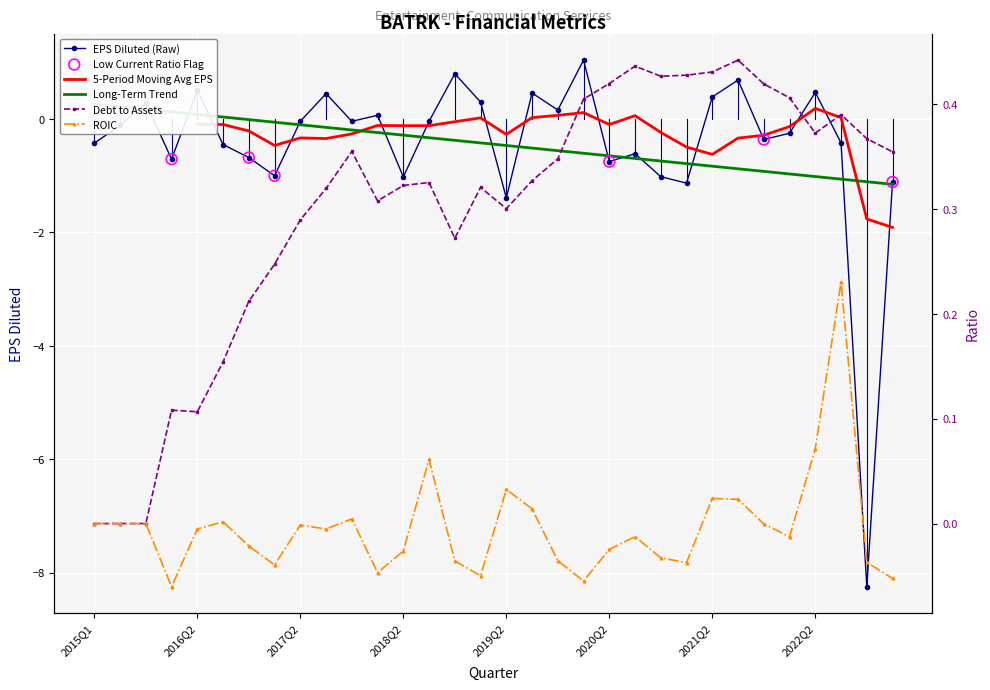

Which series has the largest total across all categories?

debtToAssets